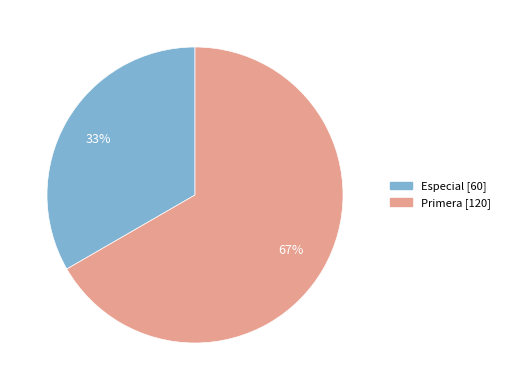

Is it true that Primera is 67% of the pie?

True